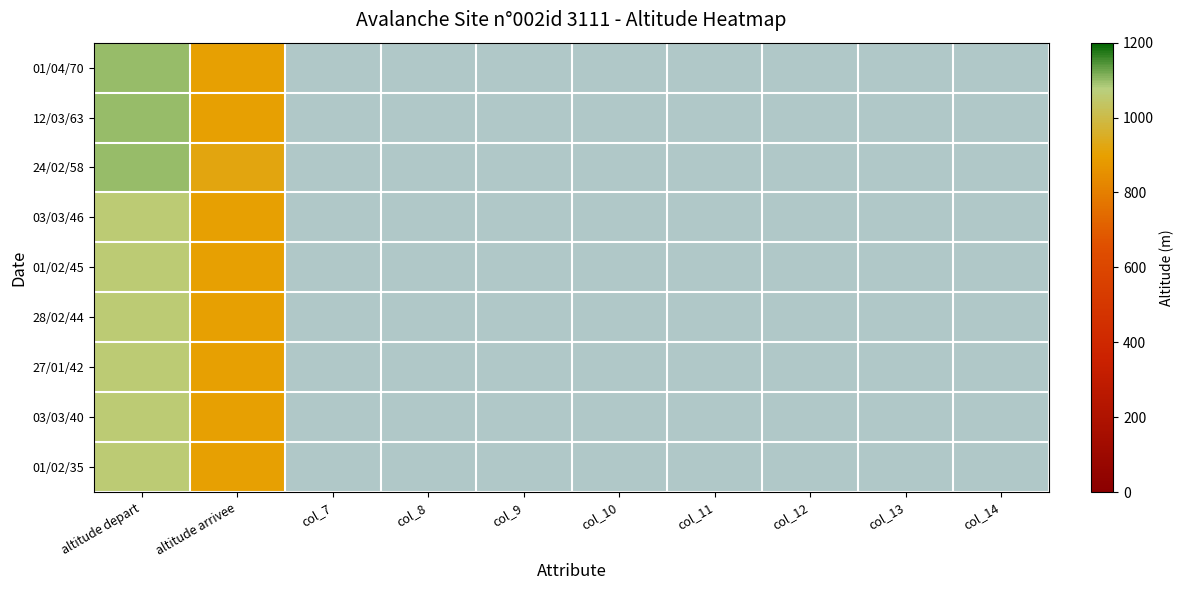

What is the maximum value for 03/03/40?

1060.0